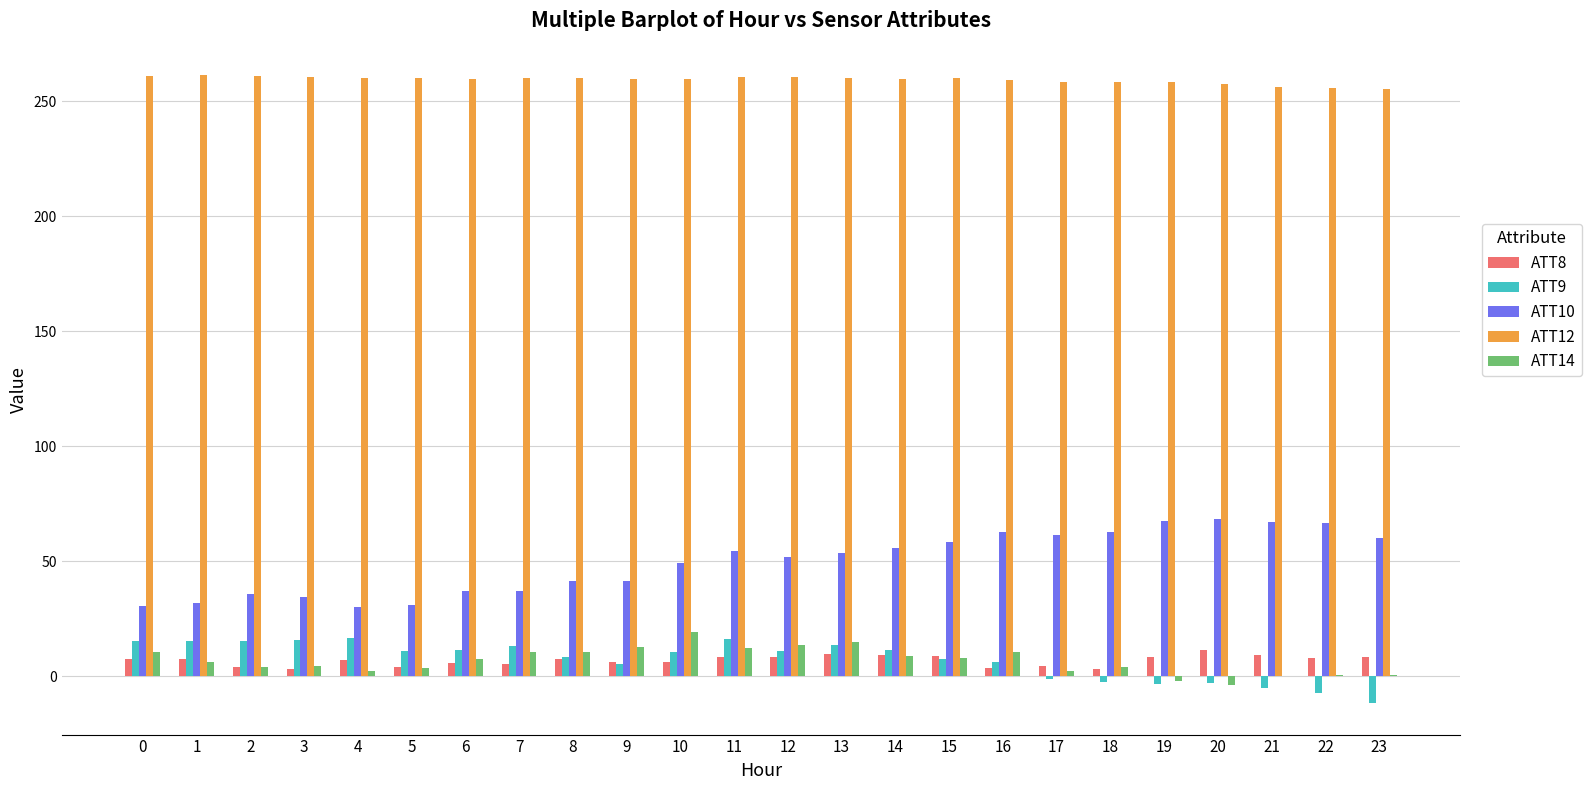

Is it true that ATT12 equals 394.9 at 23?

False